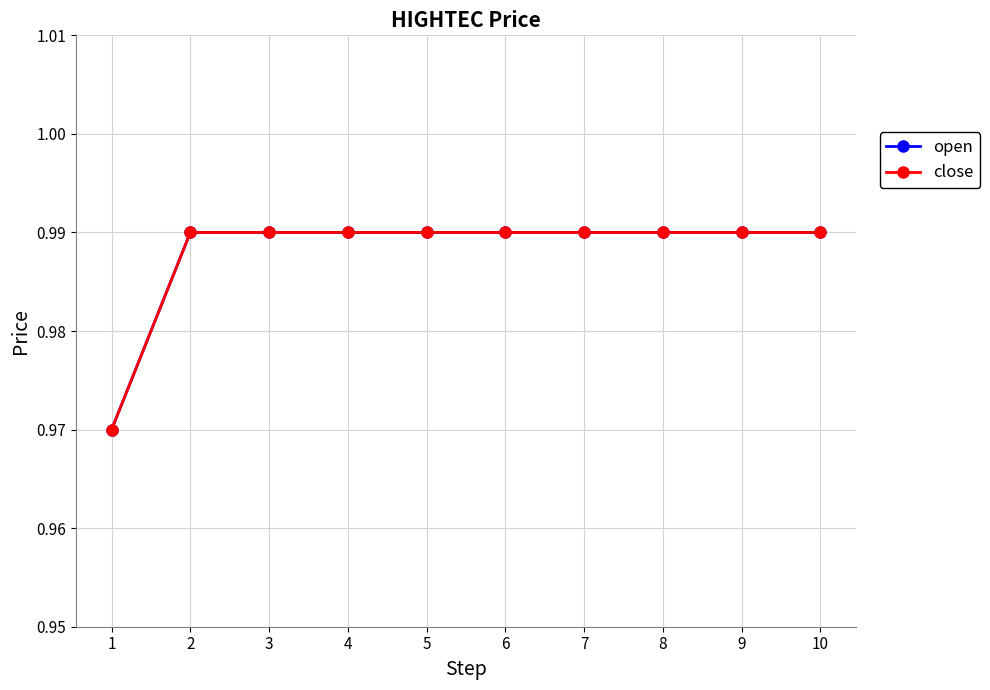

Reading left to right, what are all the values shown in this chart?

open: 1.0	1.0	1.0	1.0	1.0	1.0	1.0	1.0	1.0	1.0
close: 1.0	1.0	1.0	1.0	1.0	1.0	1.0	1.0	1.0	1.0